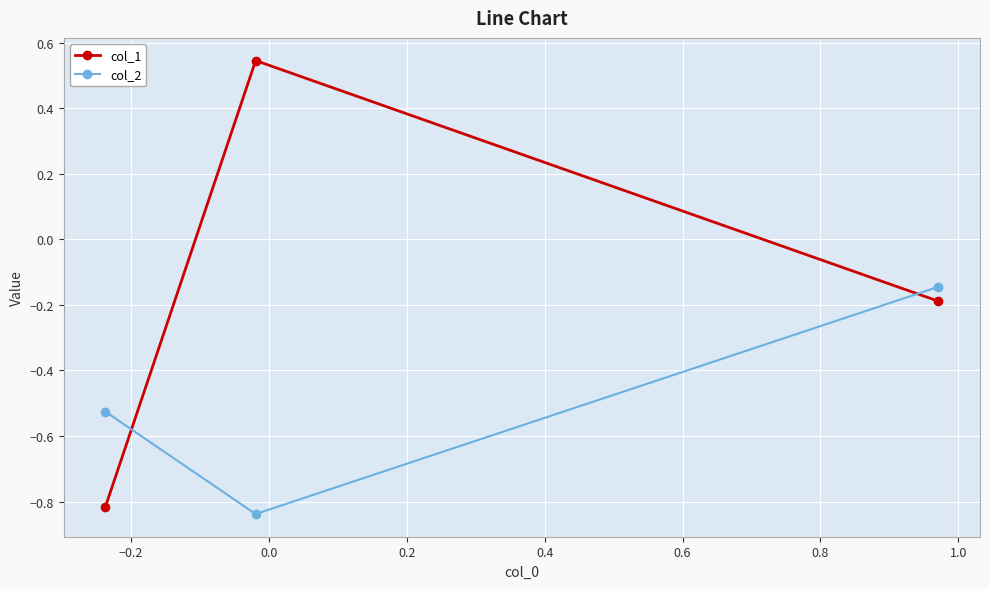

Rank the series by their maximum value, from highest to lowest.

col_1, col_2